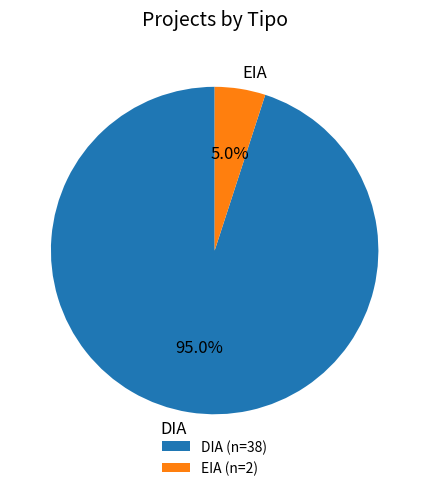

Rank the categories by value from highest to lowest.

DIA, EIA